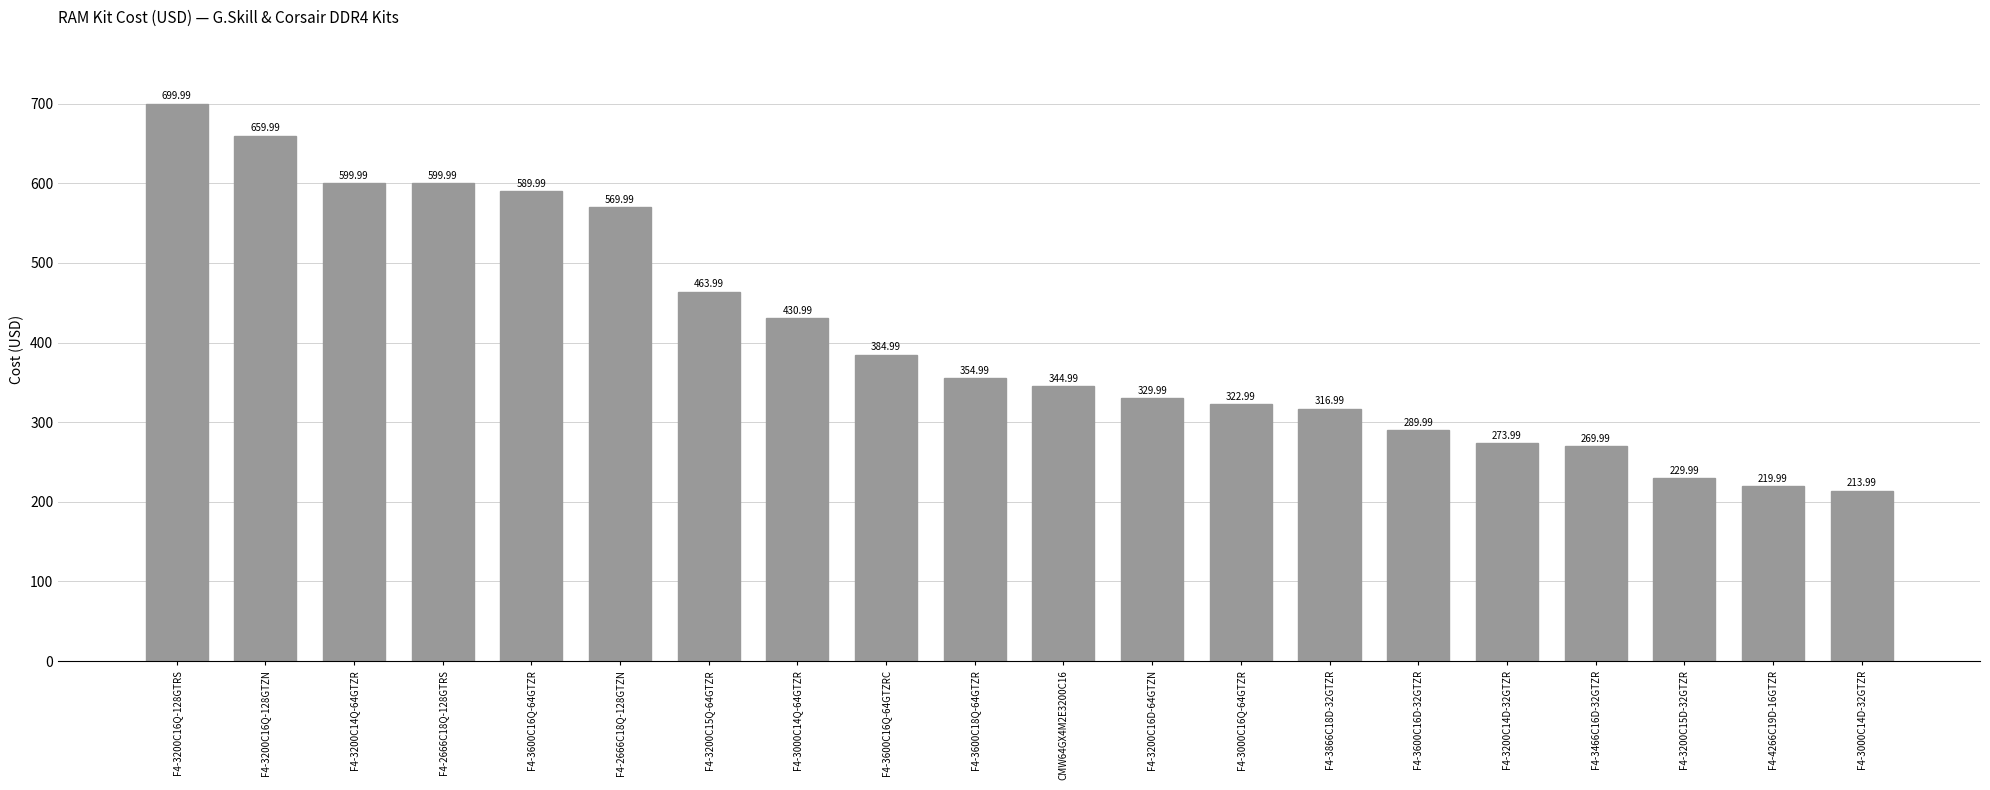

What is the maximum value shown in the chart?

700.0